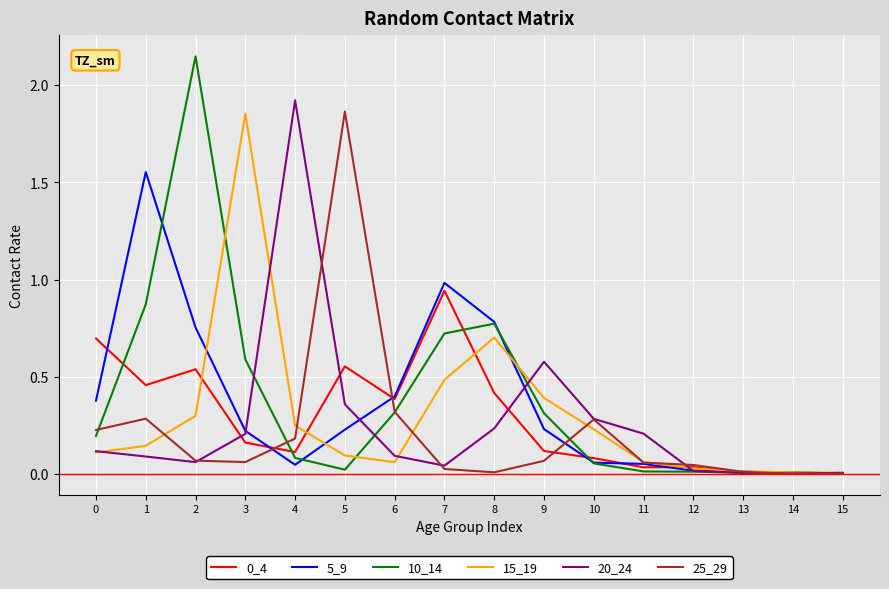

Is this an area chart (filled region under the line)?

No